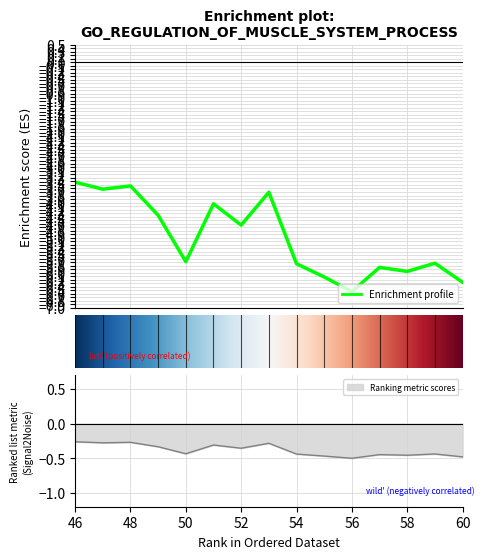

List the labels in order of value, smallest first.

56, 60, 55, 58, 57, 54, 59, 50, 52, 49, 51, 53, 47, 48, 46